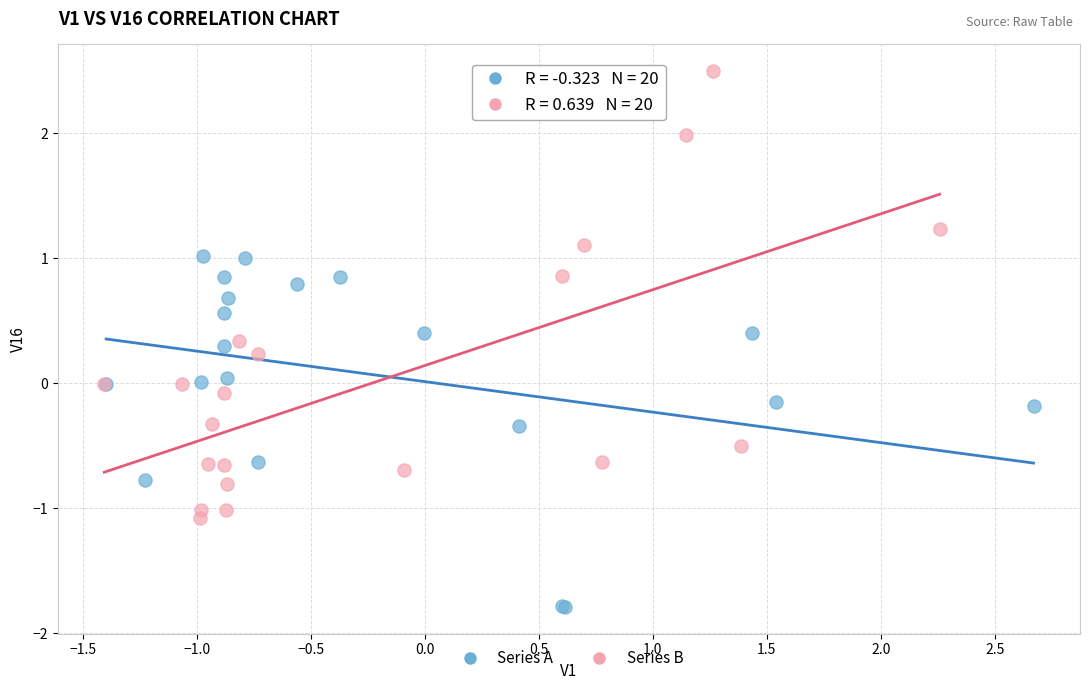

What are all the series names shown in the legend?

Series A, Series B